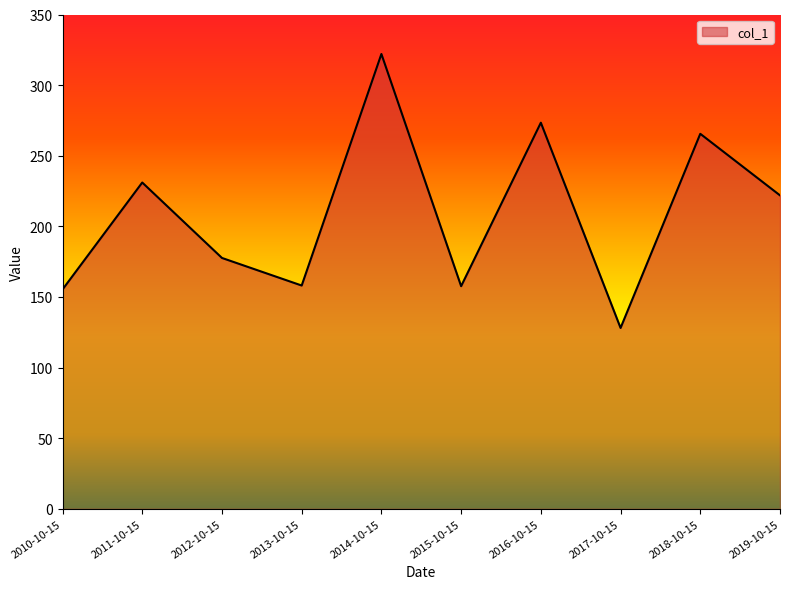

True or false: the data shows 169.5 at 2014-10-15.

False